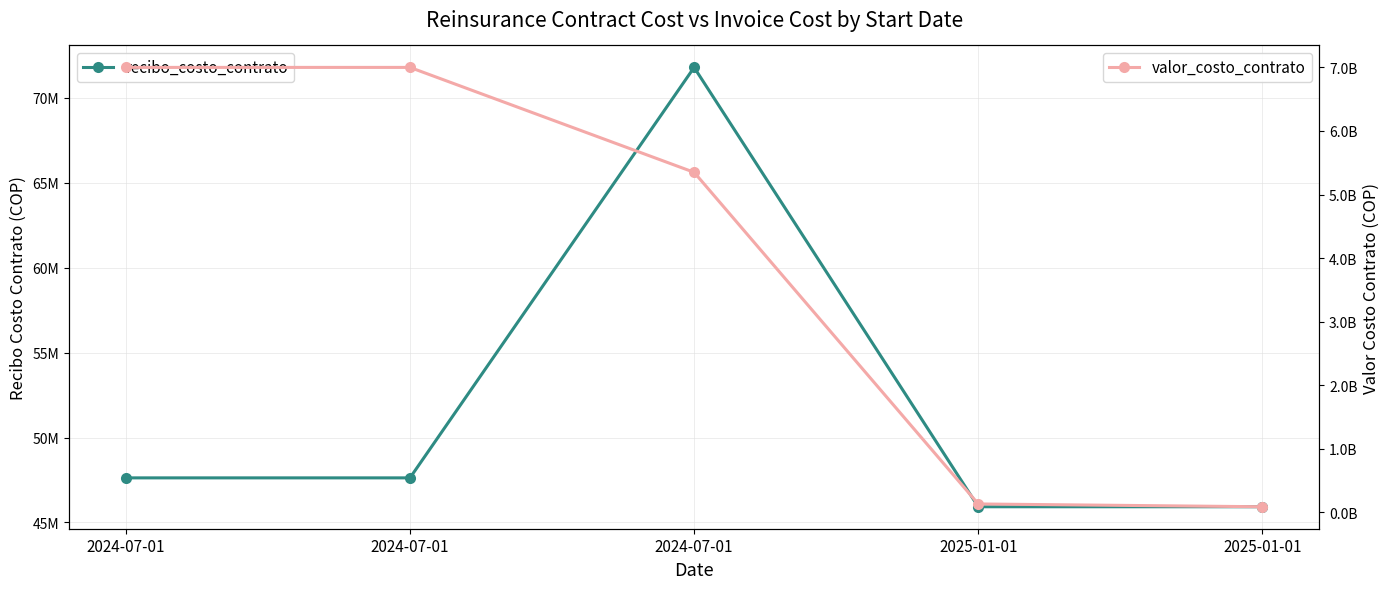

In recibo_costo_contrato, how many points are lower than both neighbors (excluding endpoints)?

1